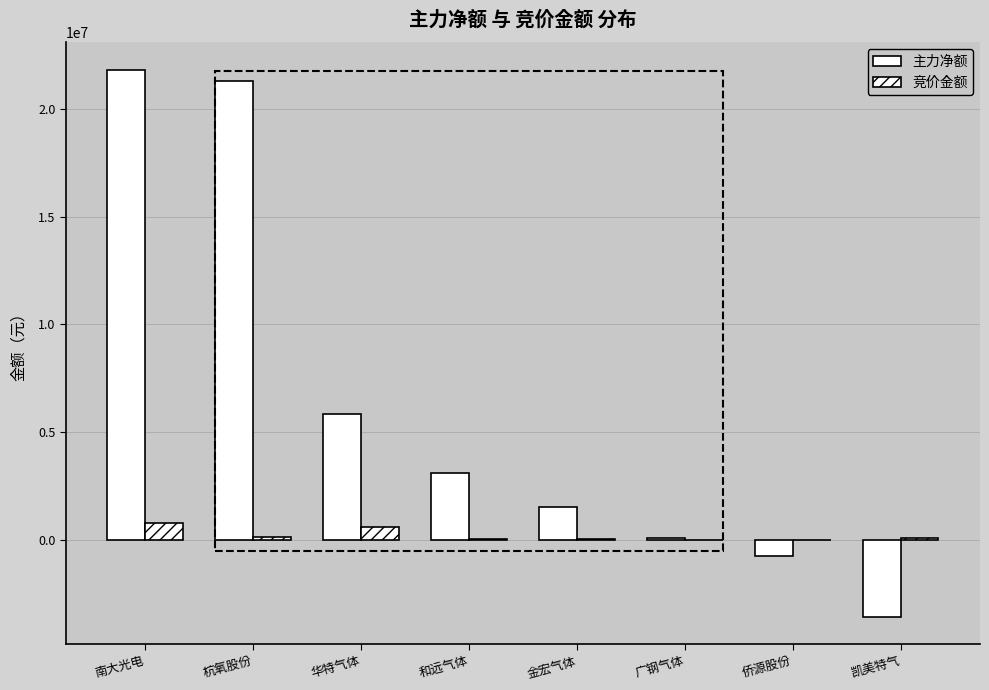

Is the value of 竞价金额 at 华特气体 greater than the value of 主力净额 at 和远气体?

No